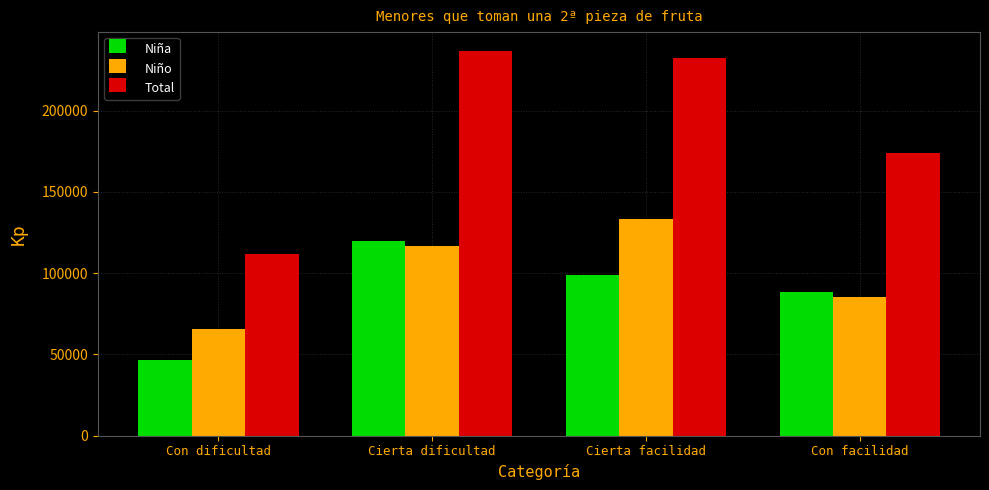

At which label does Total first exceed 232369?

Cierta dificultad